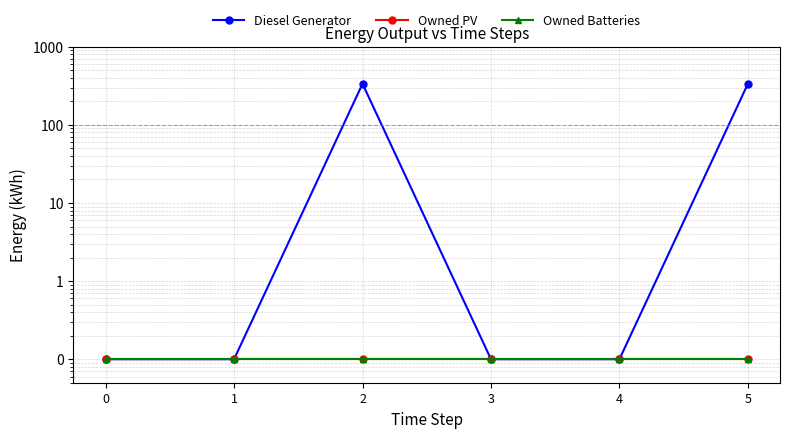

Is this an area chart (filled region under the line)?

No